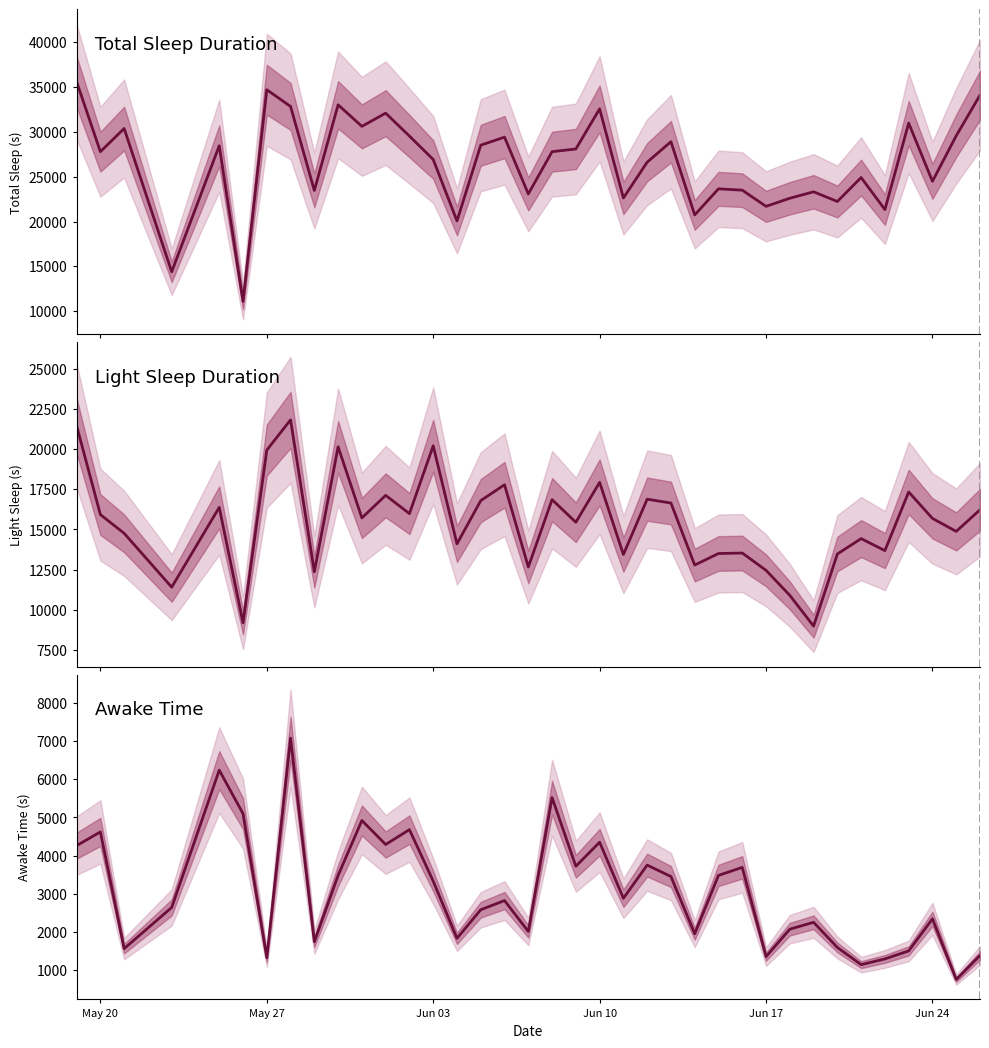

Is it true that Light Sleep Duration equals 21560 at 17?

False